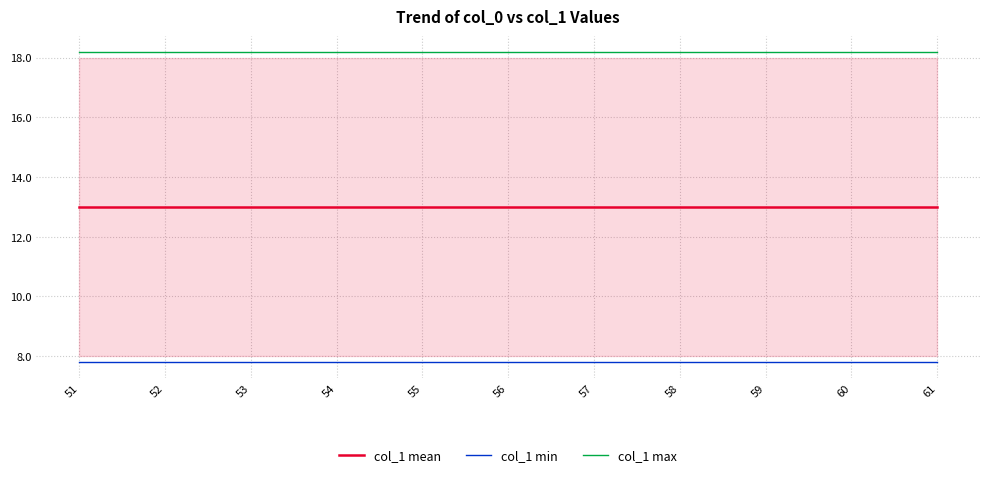

What is the difference between the highest and lowest values at 55?

10.4